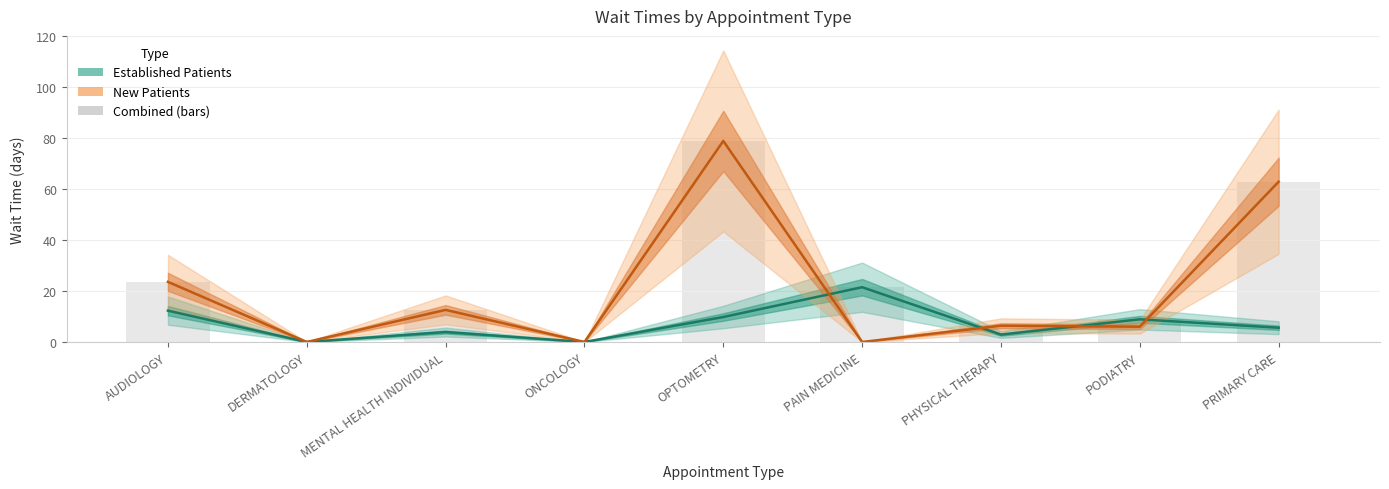

The value of Combined (bars) at PODIATRY is 8.9. True or false?

True